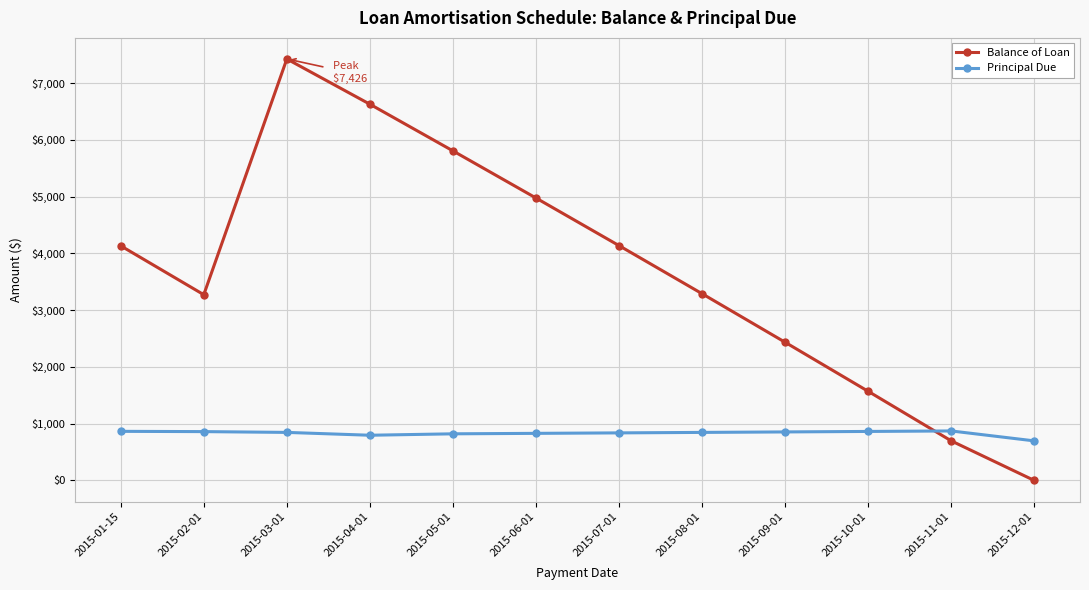

The value of Principal Due at 2015-08-01 is 1255.2. True or false?

False